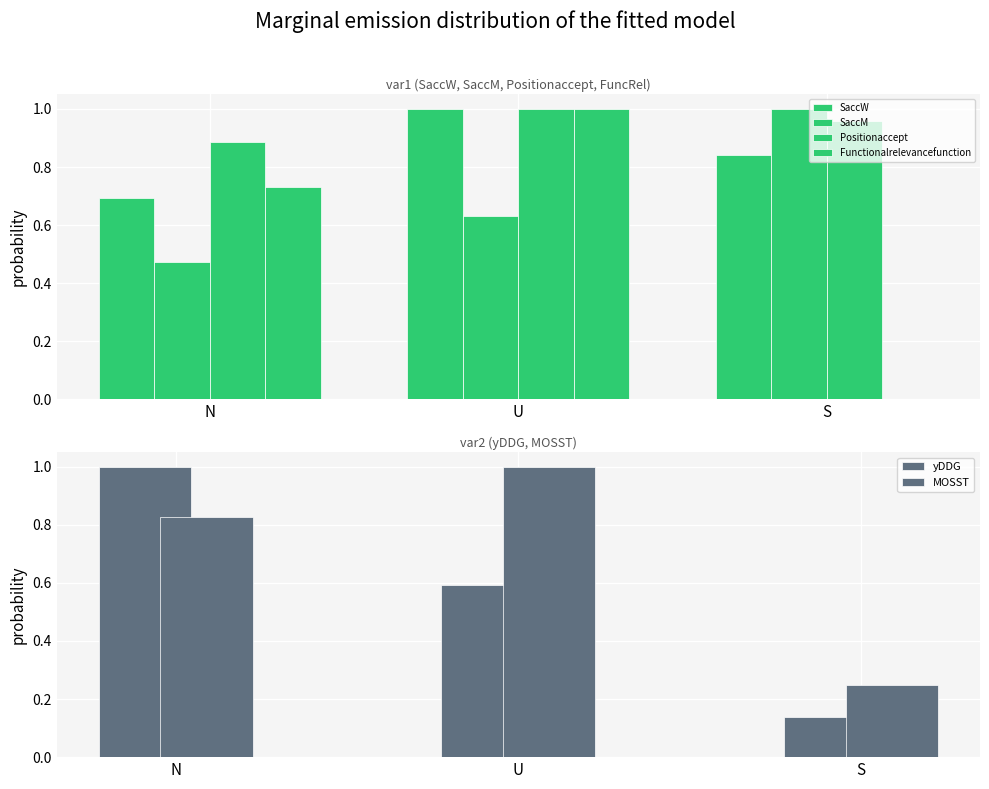

Where is SaccM nearest to the value 0?

N